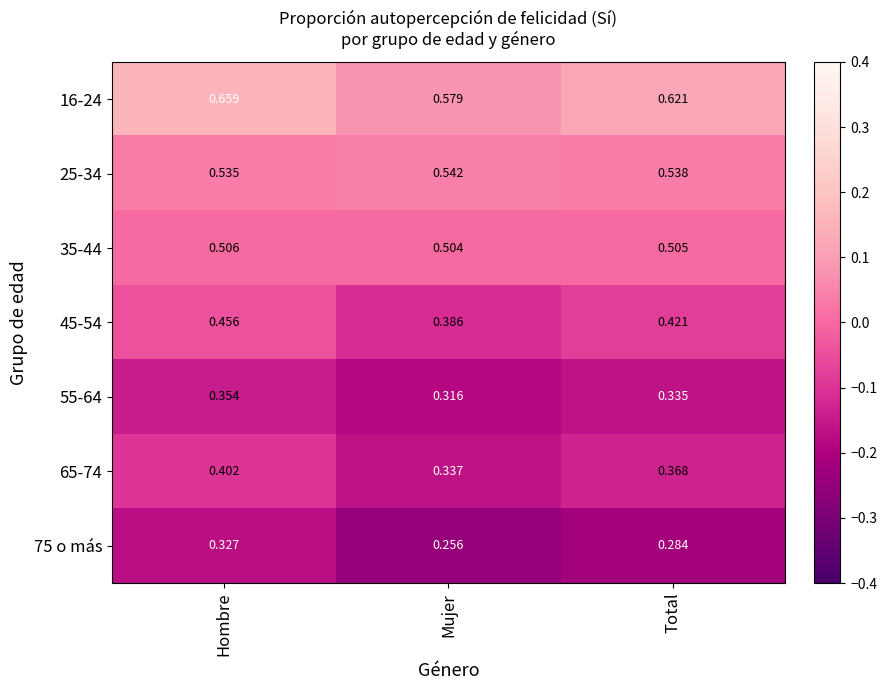

At which category is the sum across all series the highest?

Hombre